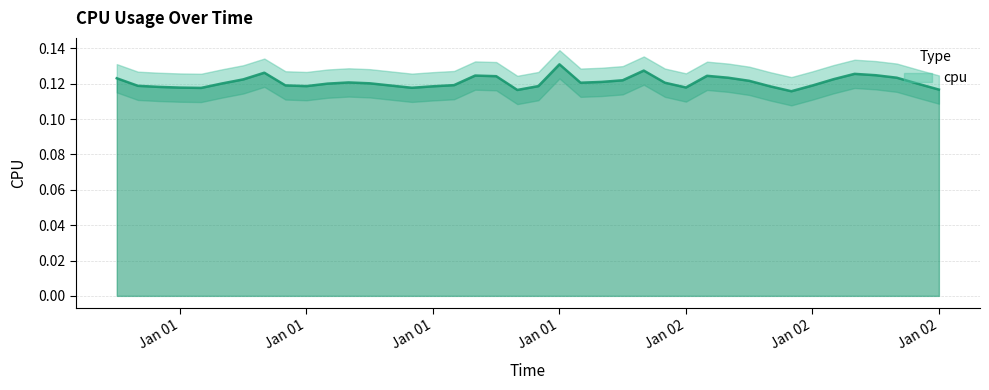

At which label is the value closest to 0?

2017-01-02 08:00:00